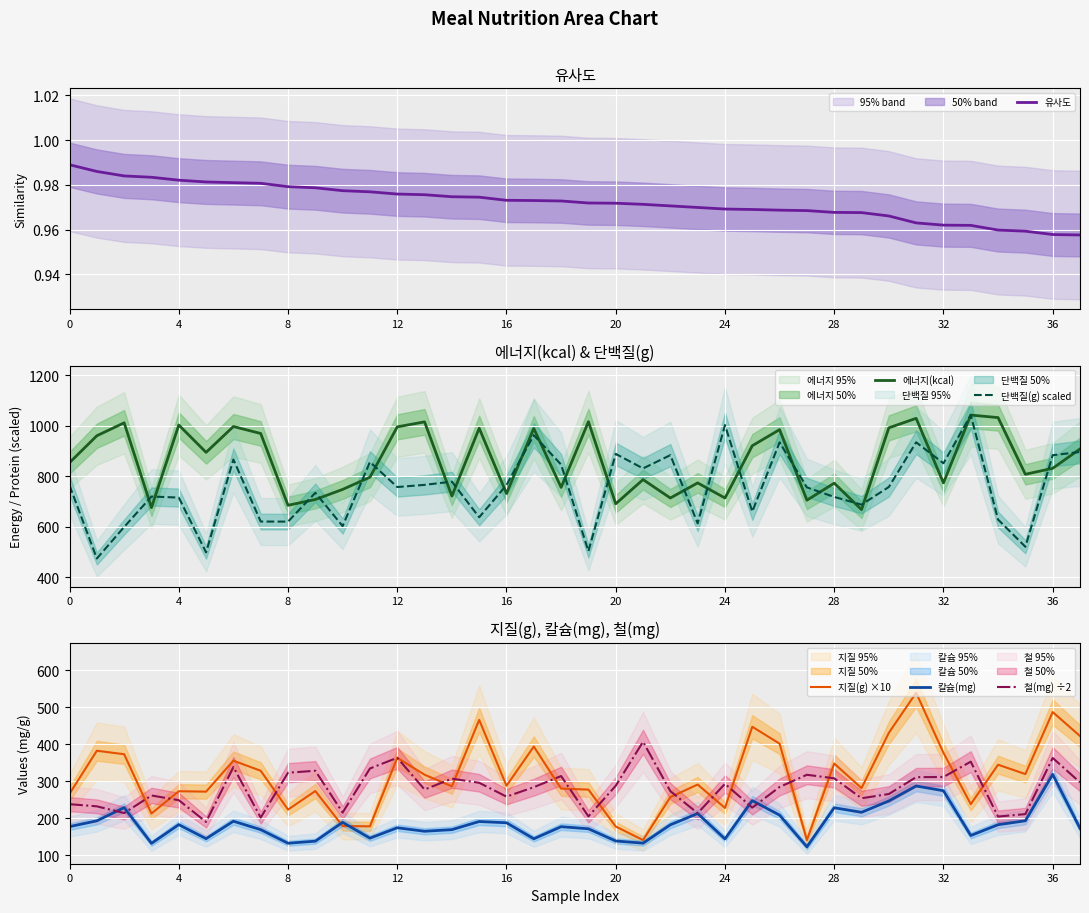

How many intersections are there between 철(mg) ÷2 and 지질(g) ×10?

16